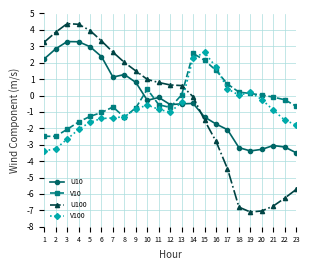

What is the sum of the V10 values at 13 and 5?

-1.2